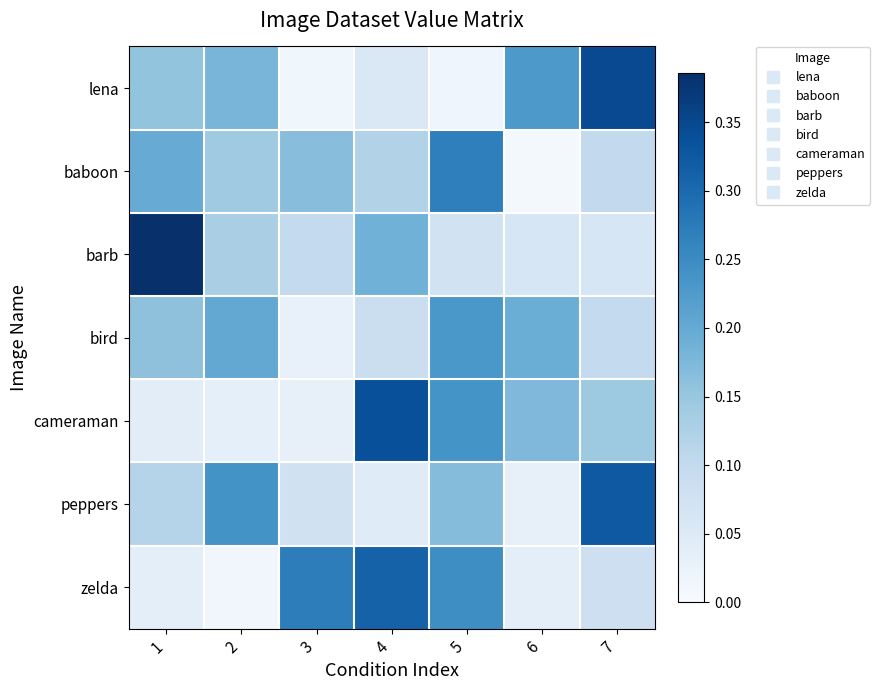

What is the difference between the highest and lowest values at 1?

0.3